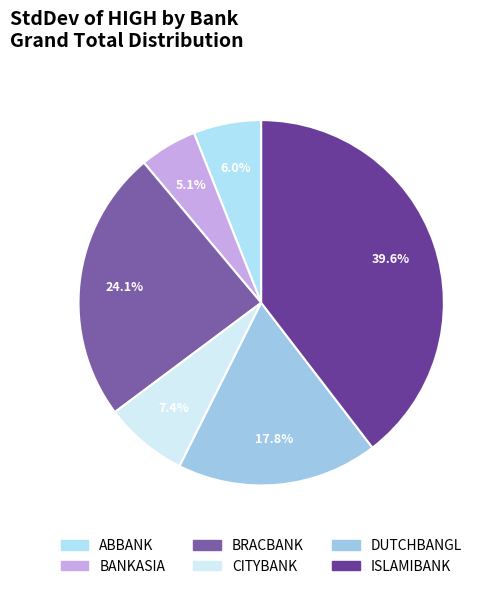

Which category has the biggest portion of the pie?

ISLAMIBANK